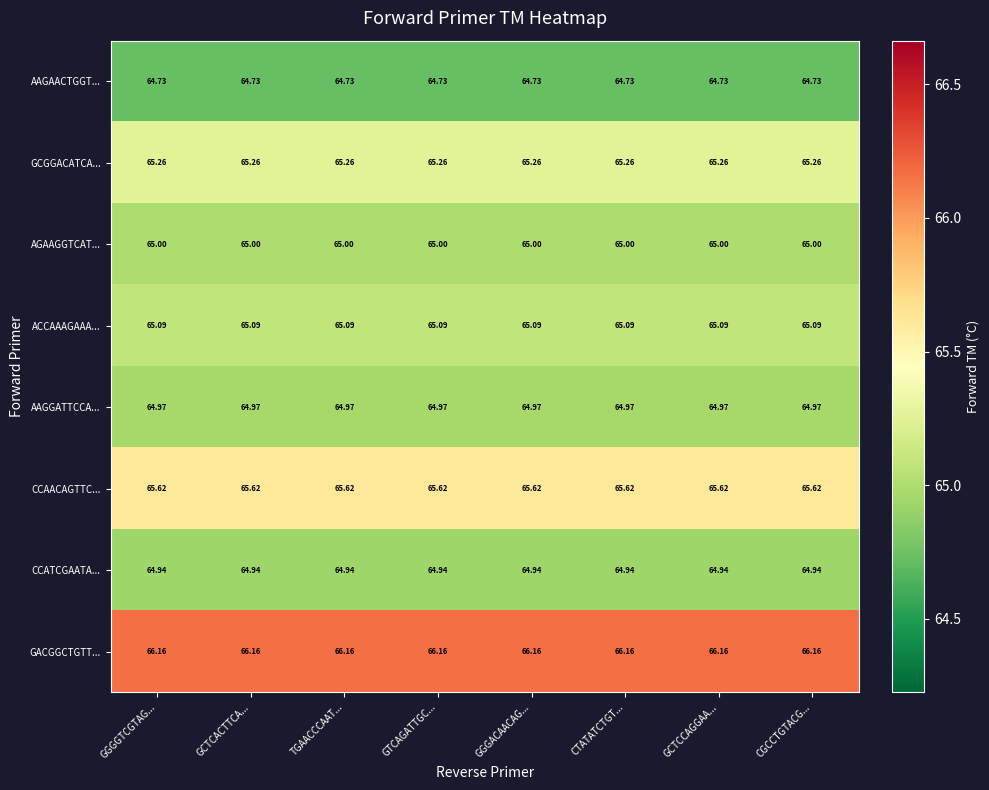

At TGAACCCAAT..., list the series in order from smallest to largest.

AAGAACTGGT..., CCATCGAATA..., AAGGATTCCA..., AGAAGGTCAT..., ACCAAAGAAA..., GCGGACATCA..., CCAACAGTTC..., GACGGCTGTT...